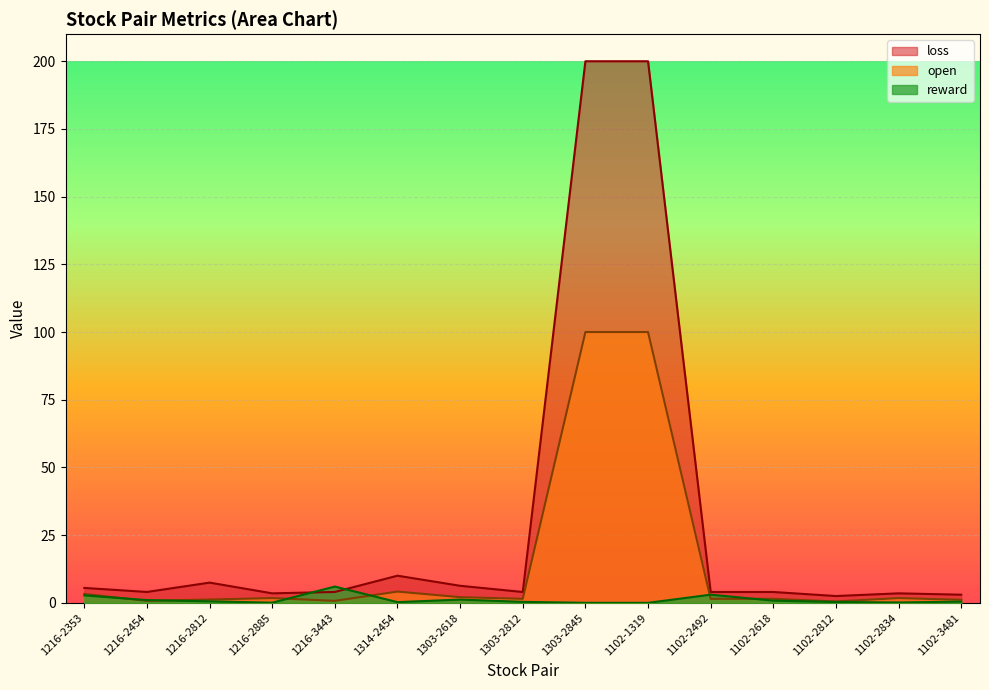

Which has a higher value, 1216-3443 or 1303-2812?

1216-3443